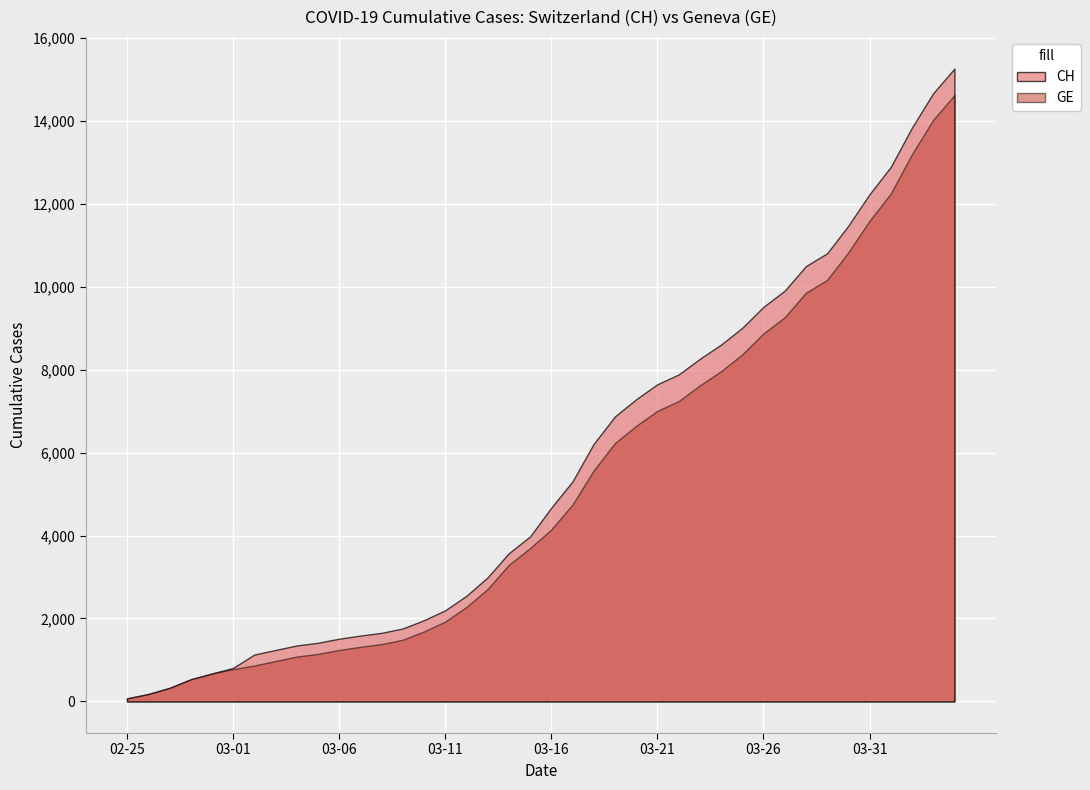

At which label does GE reach its minimum?

2020-02-25